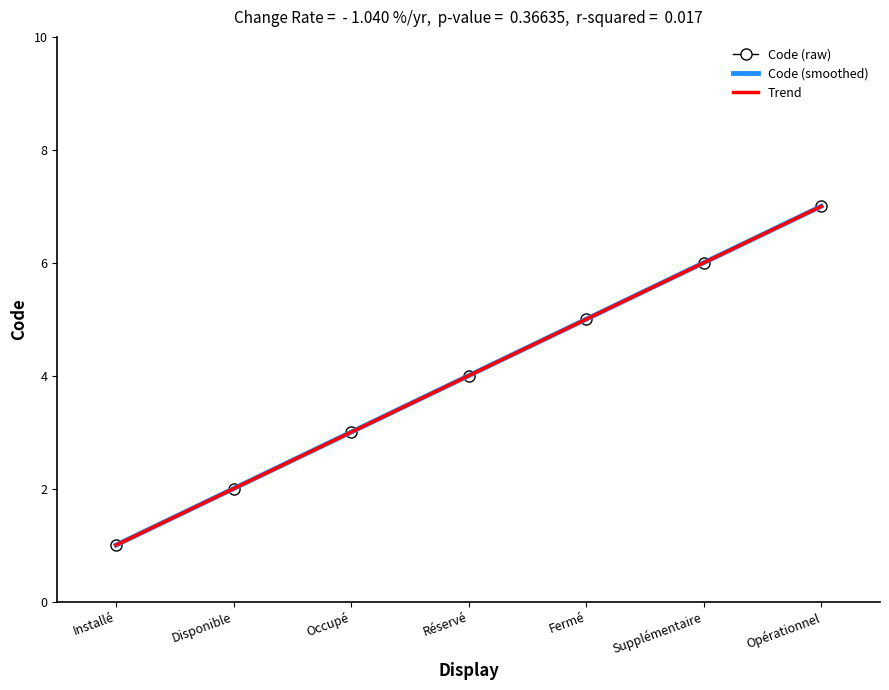

What is the lowest value of the Code (raw) series?

1.0